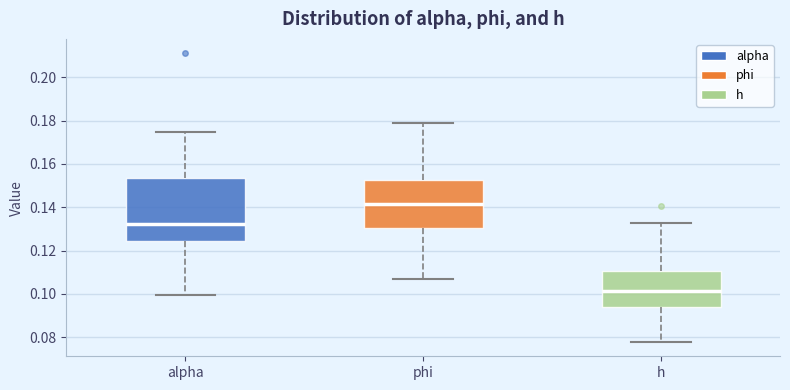

Reading left to right, transcribe this box plot: for each box, give where its median line is, the range the box spans, and where its two whiskers end, as read against the y-axis. The values are not printed on the chart, so give them approximately, as read against the axis.

alpha: median 0.132, box 0.124 to 0.154, whiskers 0.100 to 0.174
phi: median 0.142, box 0.130 to 0.152, whiskers 0.108 to 0.178
h: median 0.102, box 0.094 to 0.110, whiskers 0.078 to 0.132